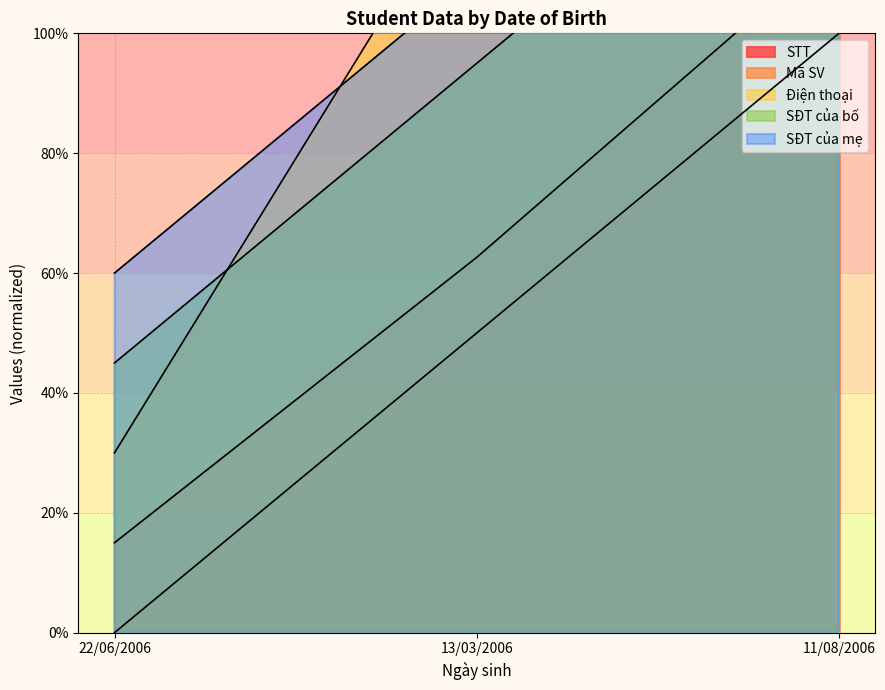

What is the highest value of the Mã SV series?

1.1